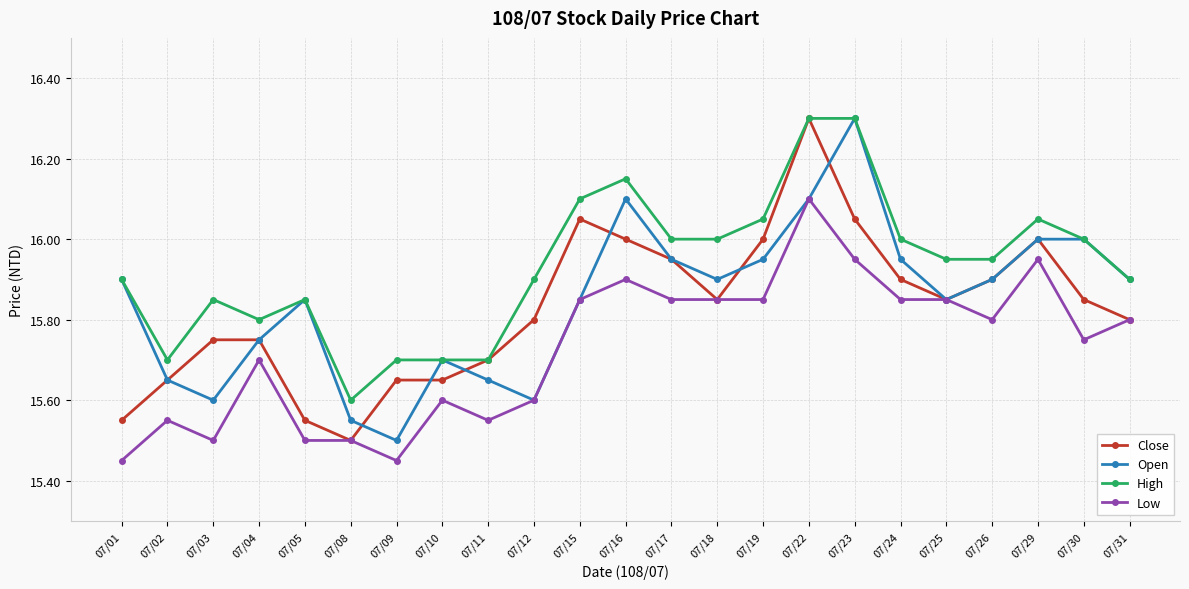

Is the value of High at 07/29 greater than the value of Low at 07/11?

Yes